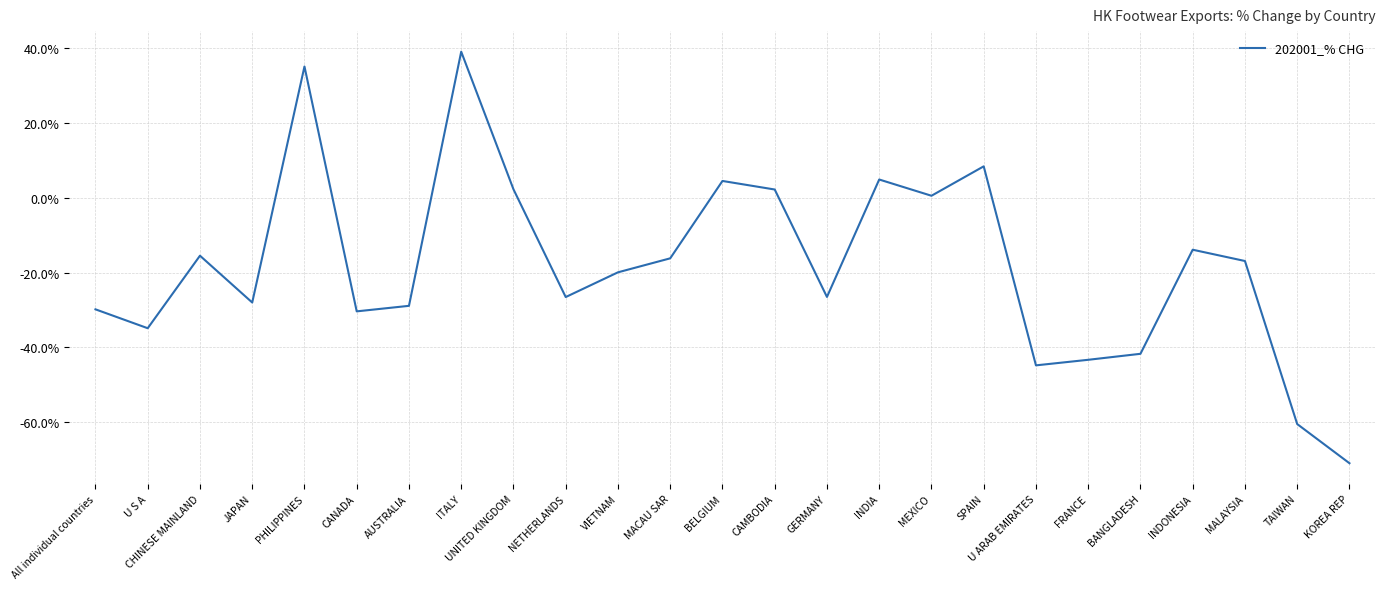

True or false: there are more than 0 points higher than both neighbors.

True